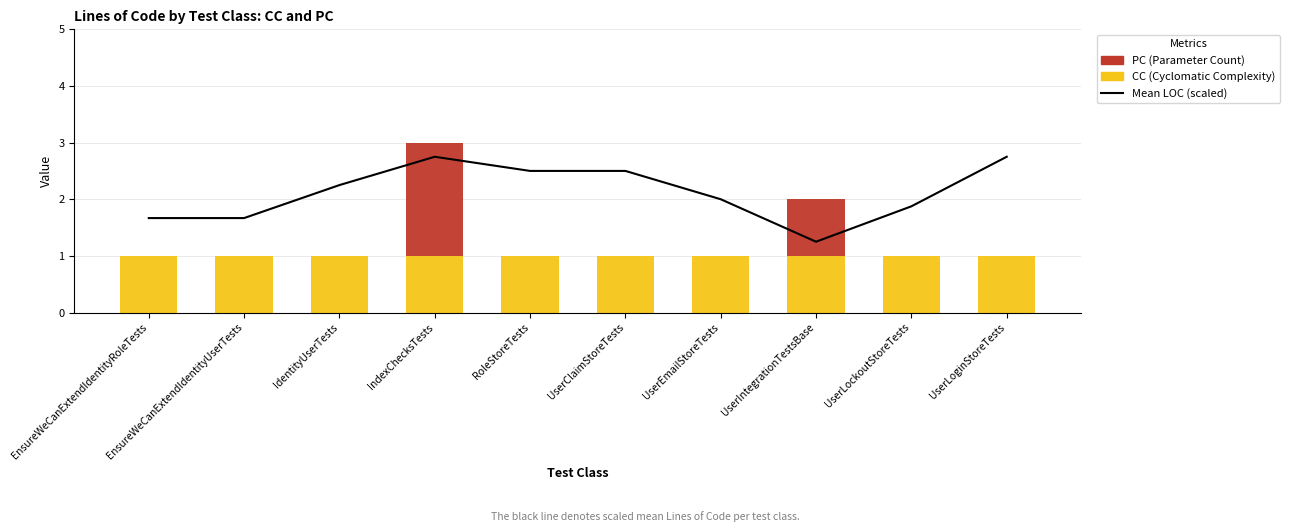

What position from the right is EnsureWeCanExtendIdentityRoleTests?

10